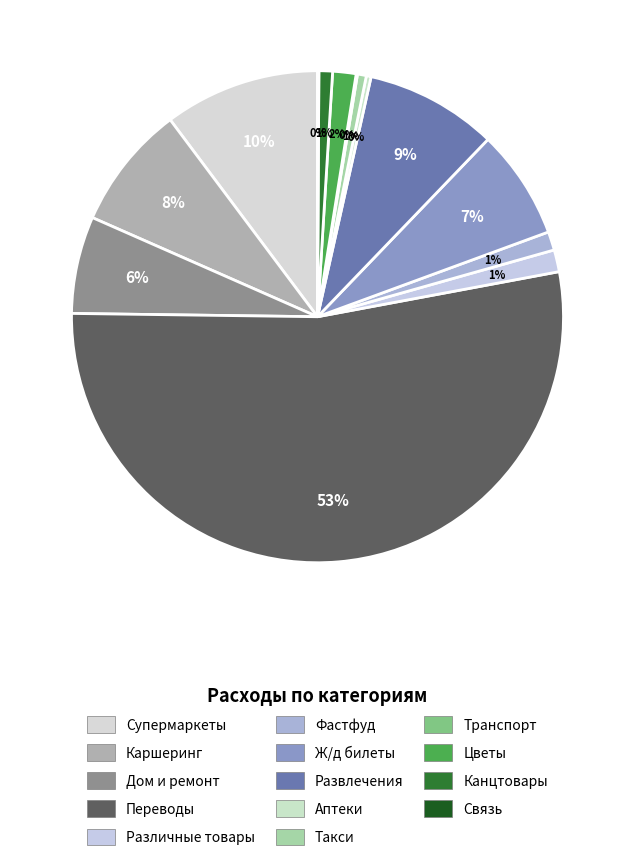

Combined, do Развлечения and Связь account for over 50%?

No